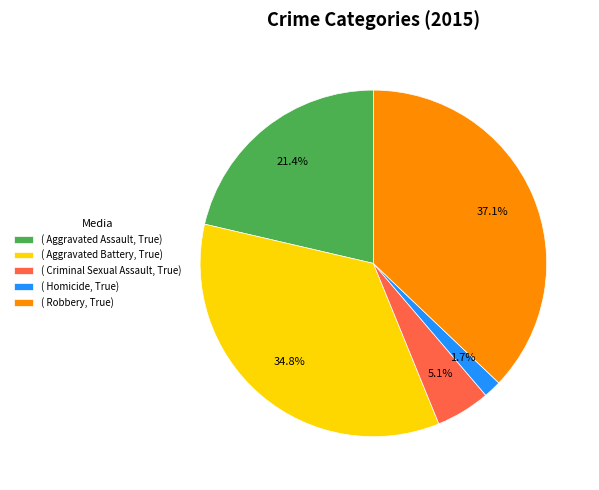

Count the number of slices in the pie.

5